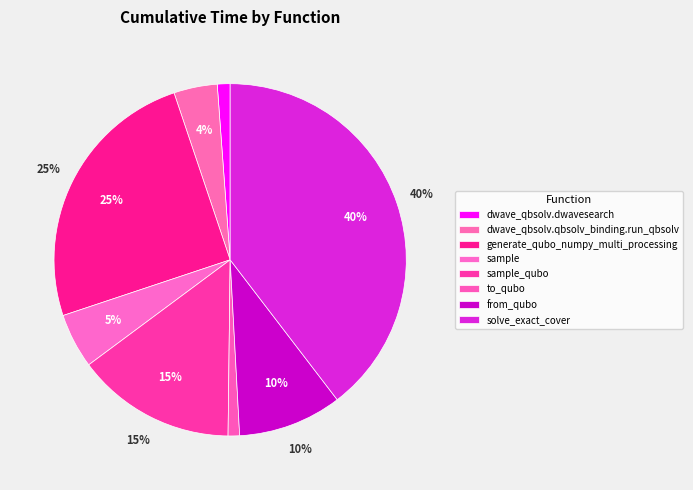

To the nearest percent, what is the average slice percentage?

12%